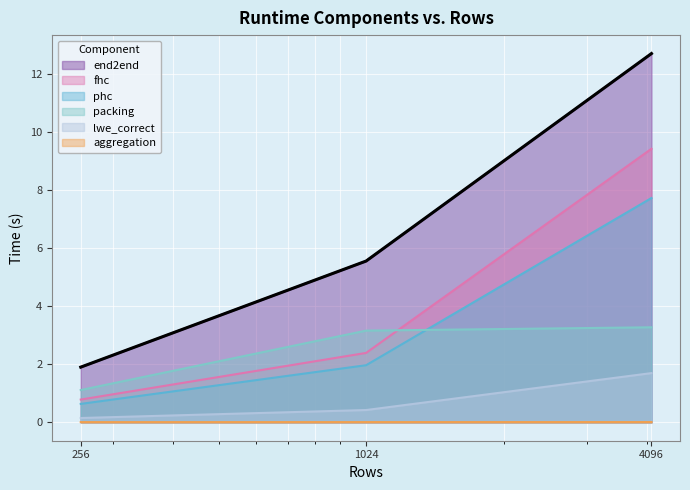

What is the value of the packing point at the 3rd from the left?

3.3